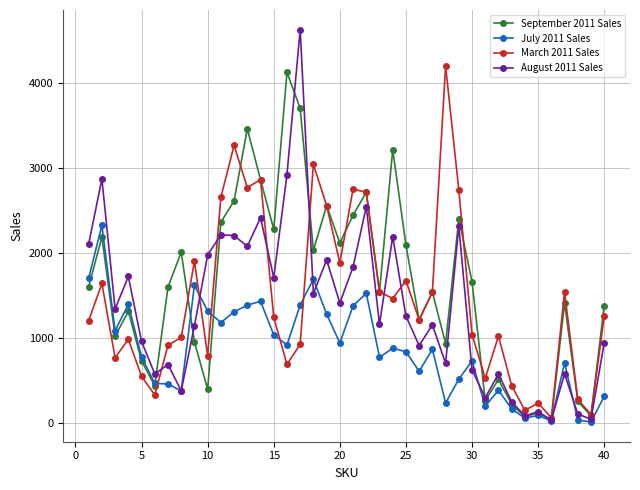

In March 2011 Sales, how many points are lower than both neighbors (excluding endpoints)?

12